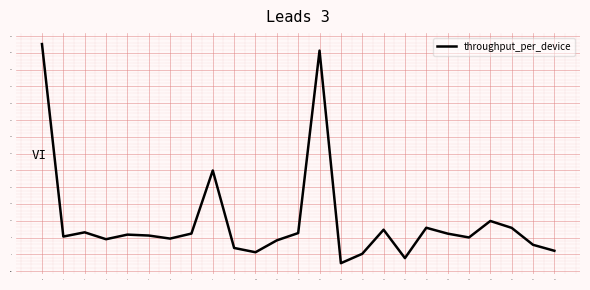

At which category does the data reach its first local valley?

1